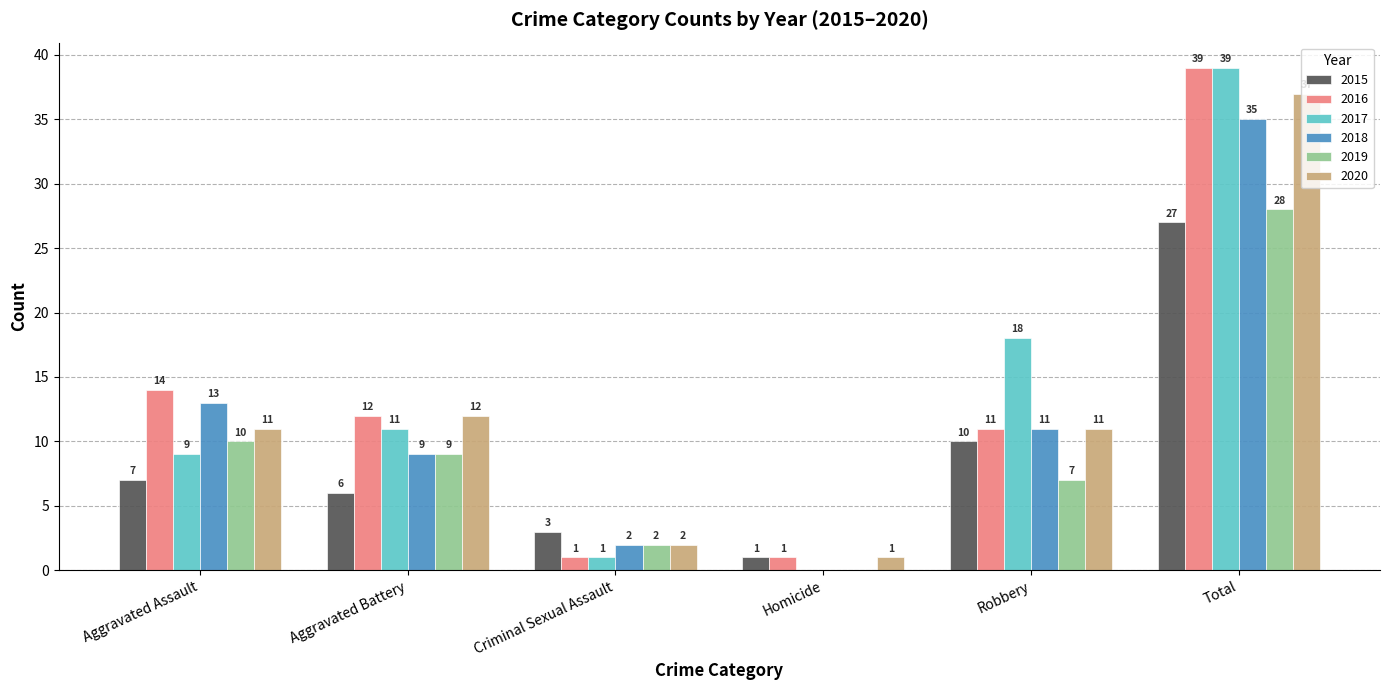

What is the difference between the 2016 values at Aggravated Battery and Total?

27